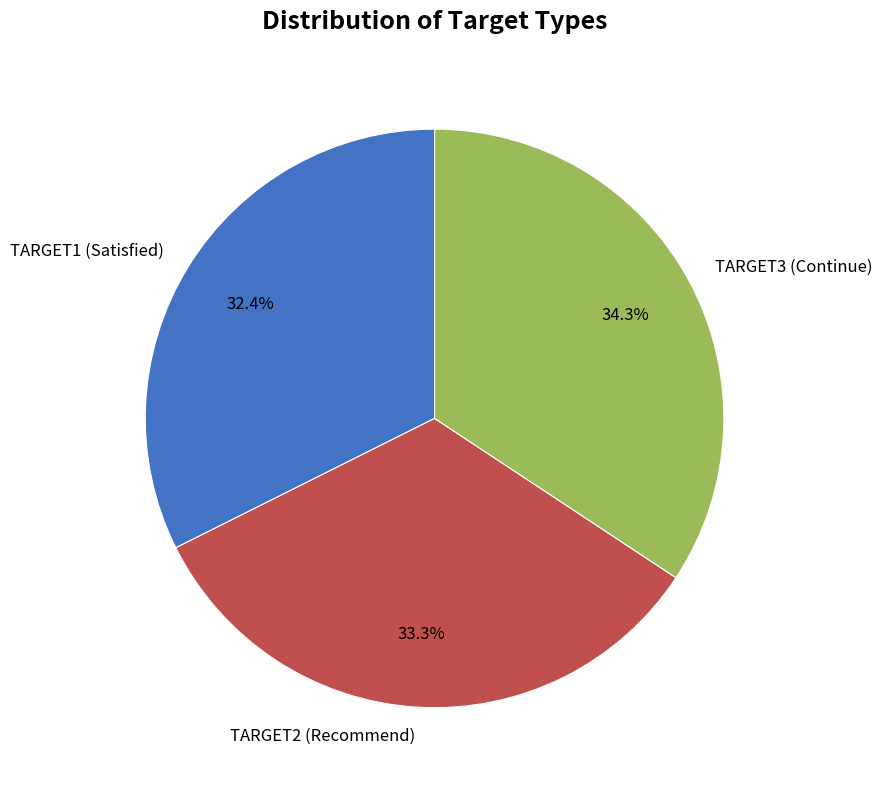

Is it true that TARGET1 (Satisfied) is 32% of the pie?

True